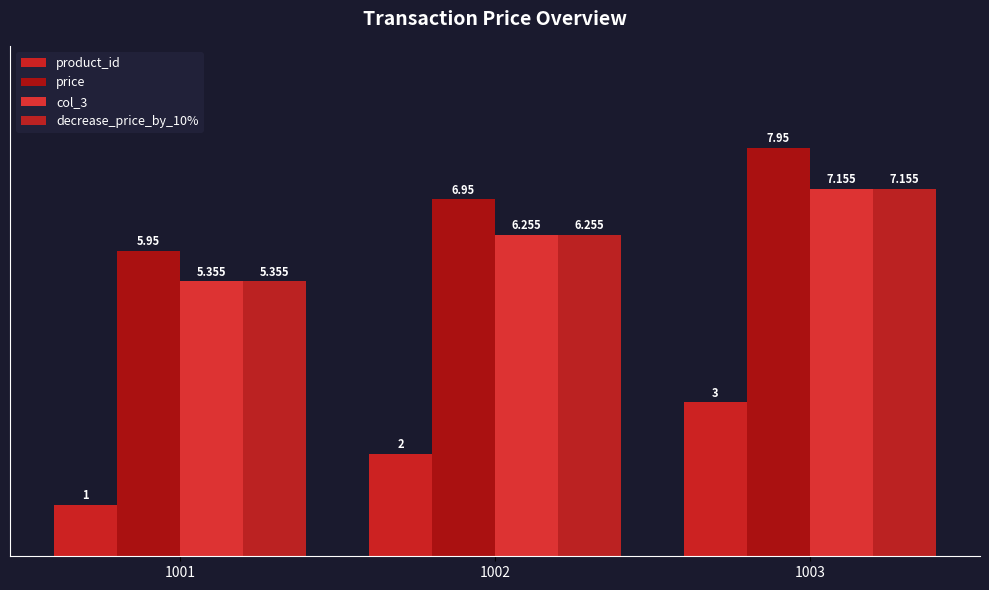

How many bars are there in total?

12